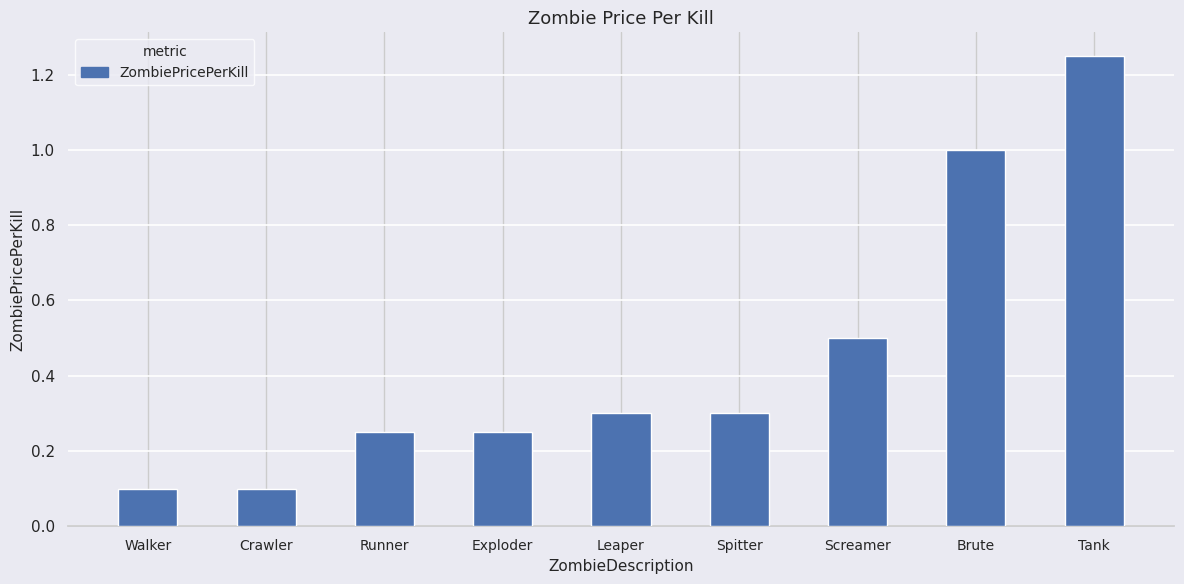

Between Brute and Spitter, which is larger?

Brute